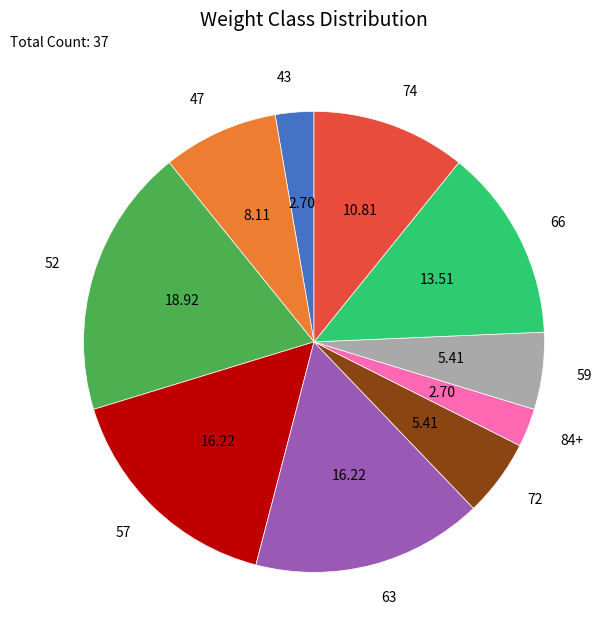

Is there a majority slice in this chart?

No